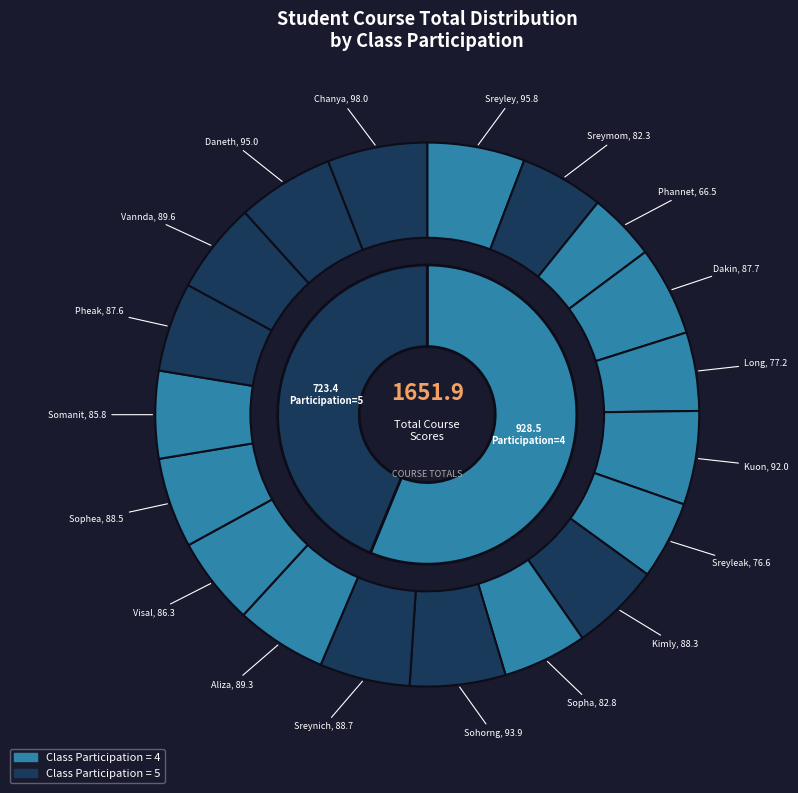

Does any single category account for the majority?

No